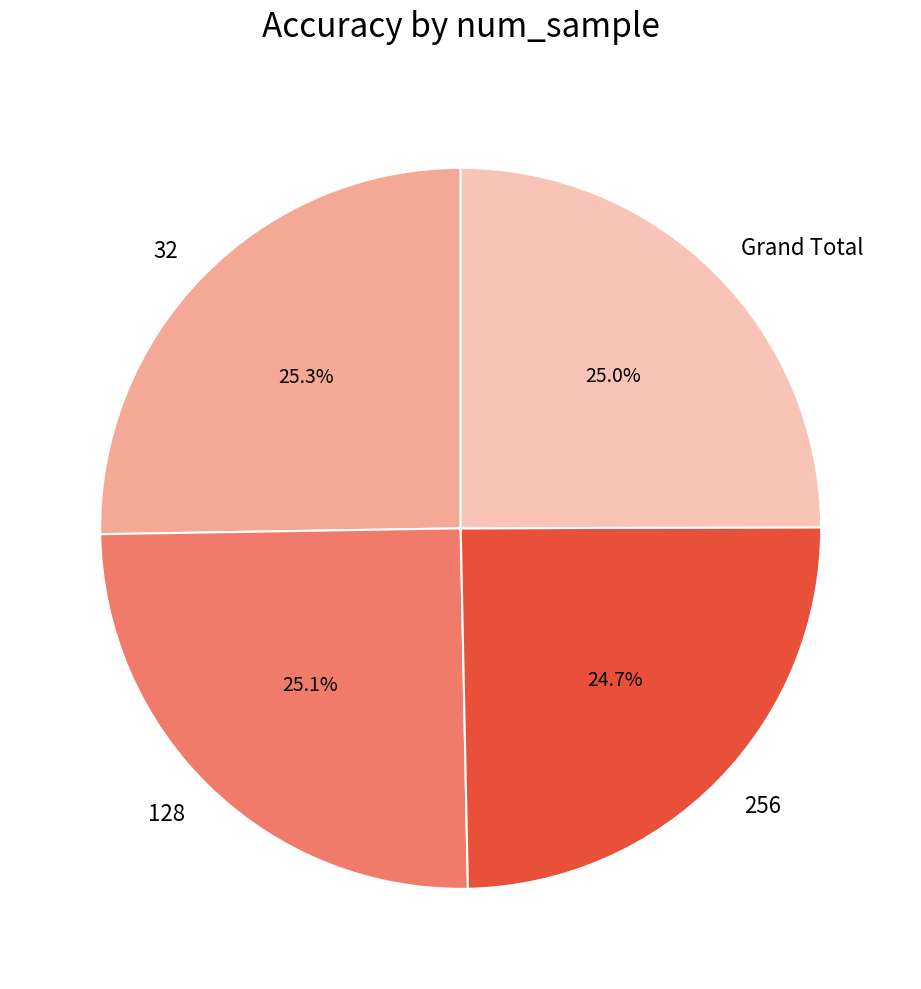

What percentage is the 32 slice, to the nearest percent?

25%